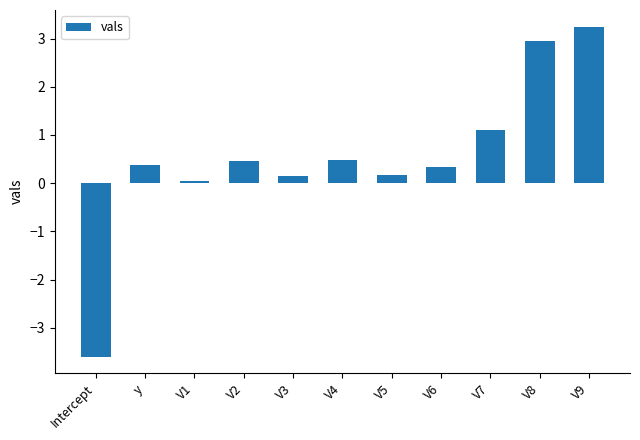

What is the greatest value displayed?

3.3